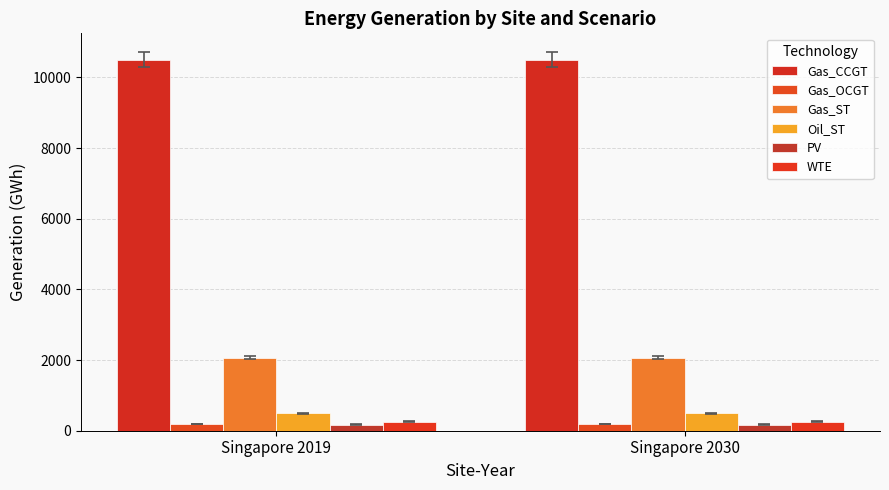

Is it true that Gas_CCGT equals 16325.6 at Singapore 2030?

False